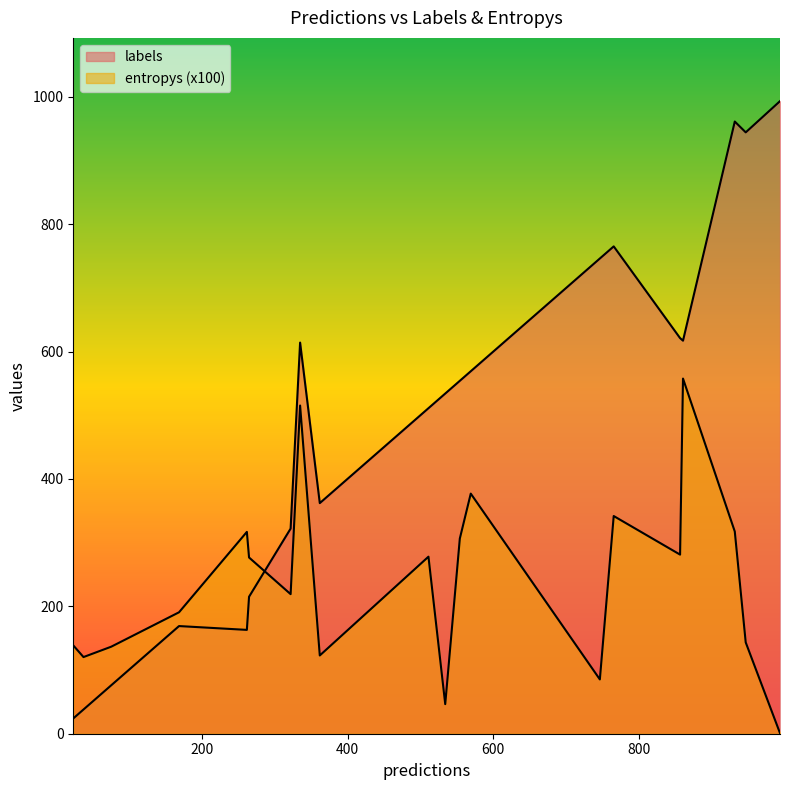

How many categories are shown in the chart?

20